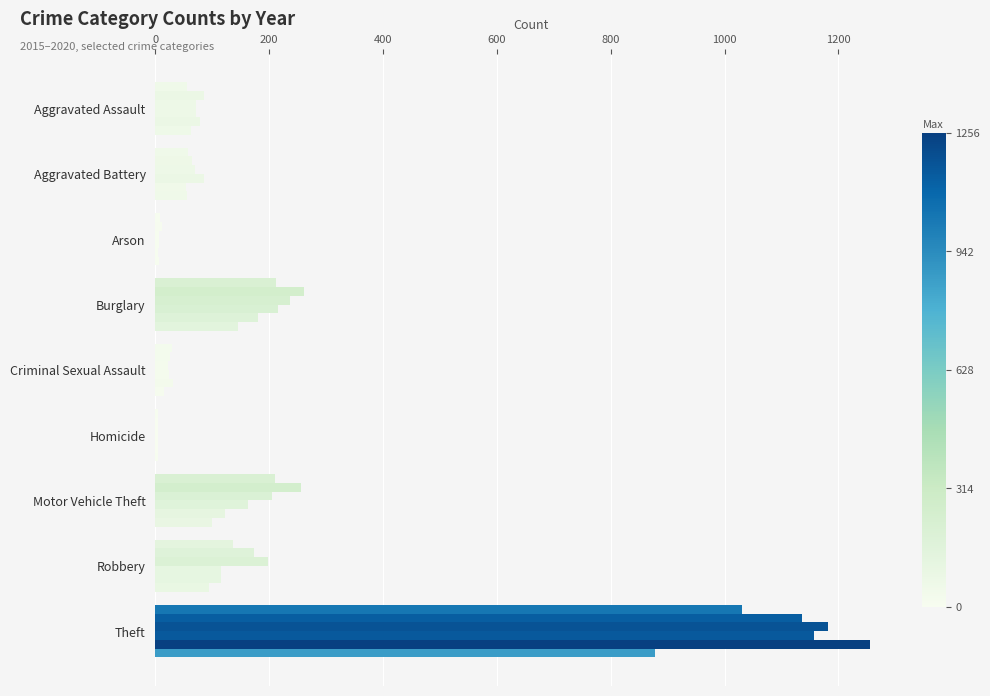

Count the number of categories in the chart.

9